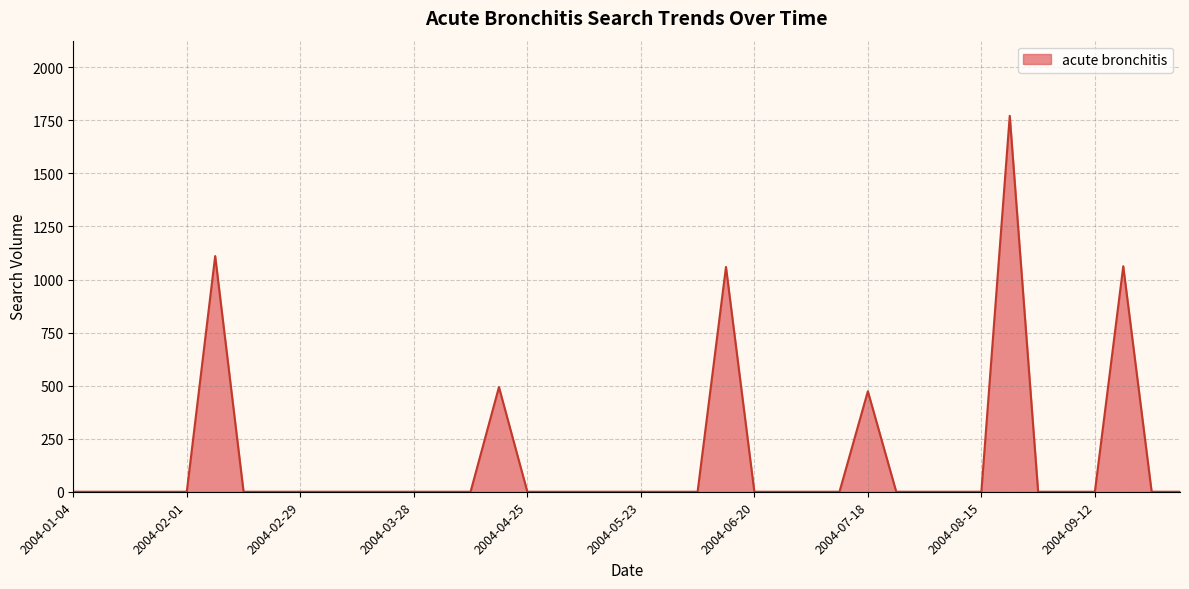

What is the maximum value shown in the chart?

1771.4